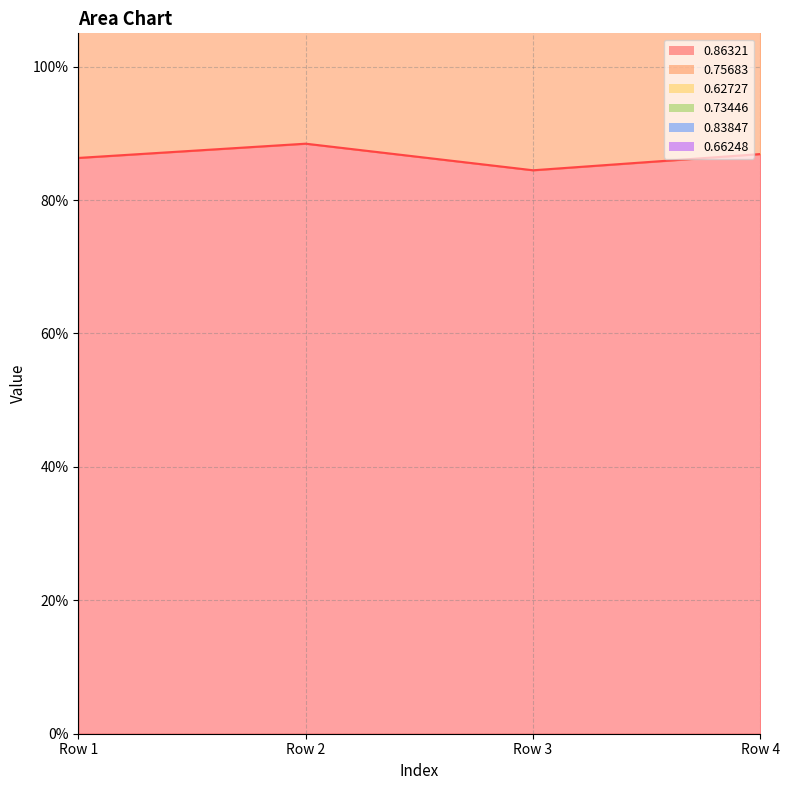

What is the maximum value for 0.75683?

2.5